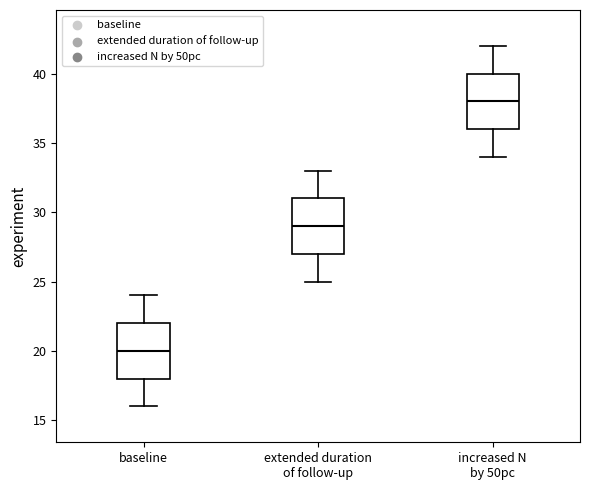

Reading left to right, transcribe this box plot: for each box, give where its median line is, the range the box spans, and where its two whiskers end, as read against the y-axis. The values are not printed on the chart, so give them approximately, as read against the axis.

baseline: median 20, box 18 to 22, whiskers 16 to 24
extended duration of follow-up: median 29, box 27 to 31, whiskers 25 to 33
increased N by 50pc: median 38, box 36 to 40, whiskers 34 to 42